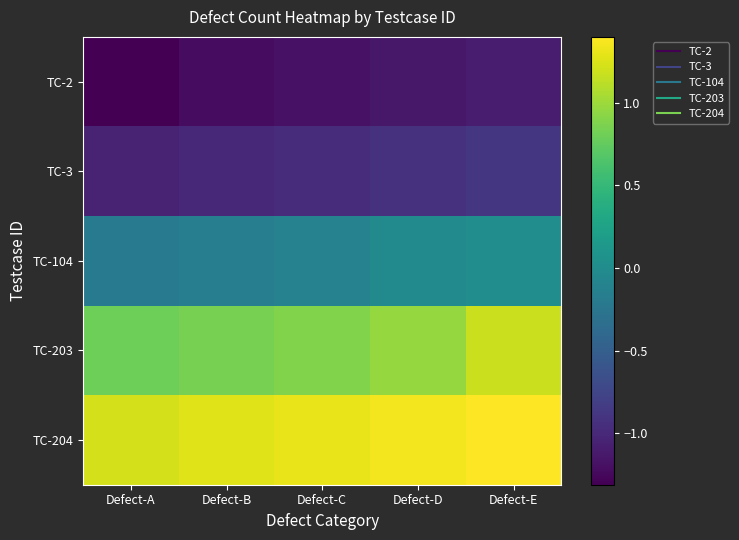

At which category is the sum across all series the highest?

Defect-E